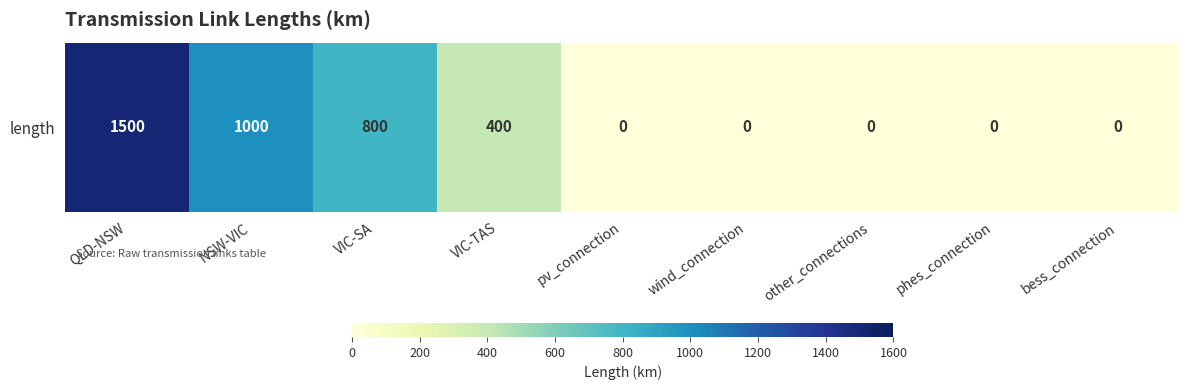

What is the change in value from VIC-TAS to pv_connection?

-400